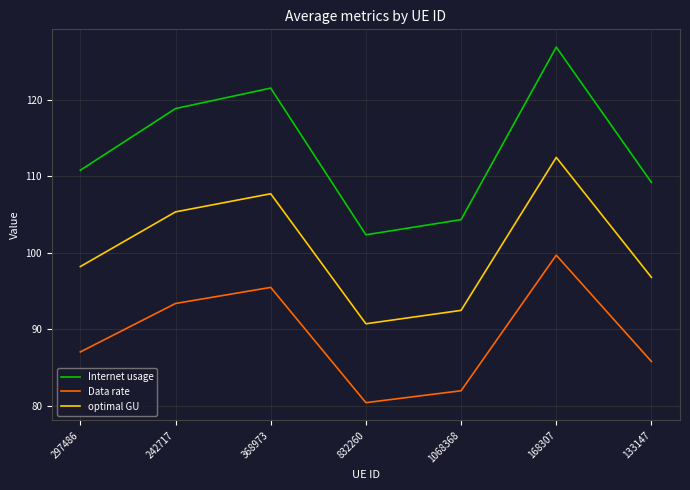

What is the sum of the Data rate values at 297486 and 1068368?

169.0